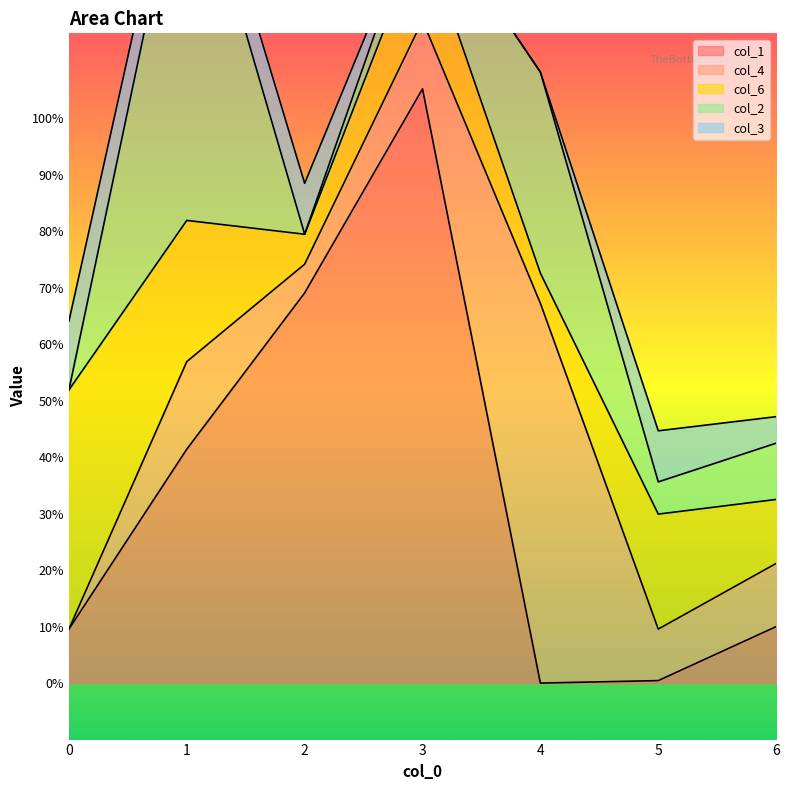

How many times do col_4 and col_3 cross each other?

3